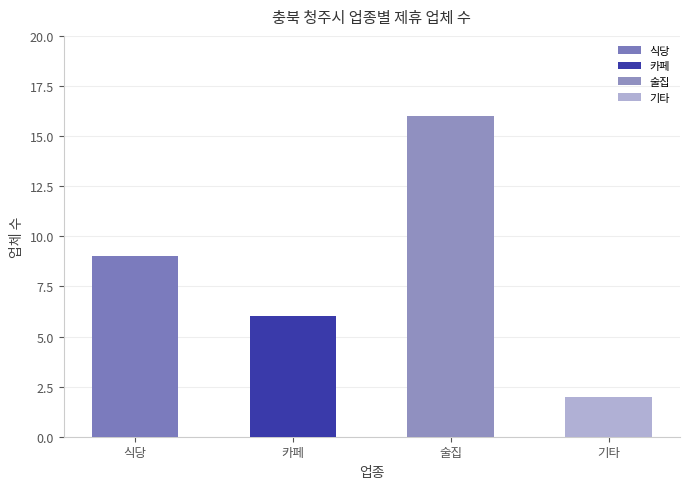

What is the maximum value shown in the chart?

16